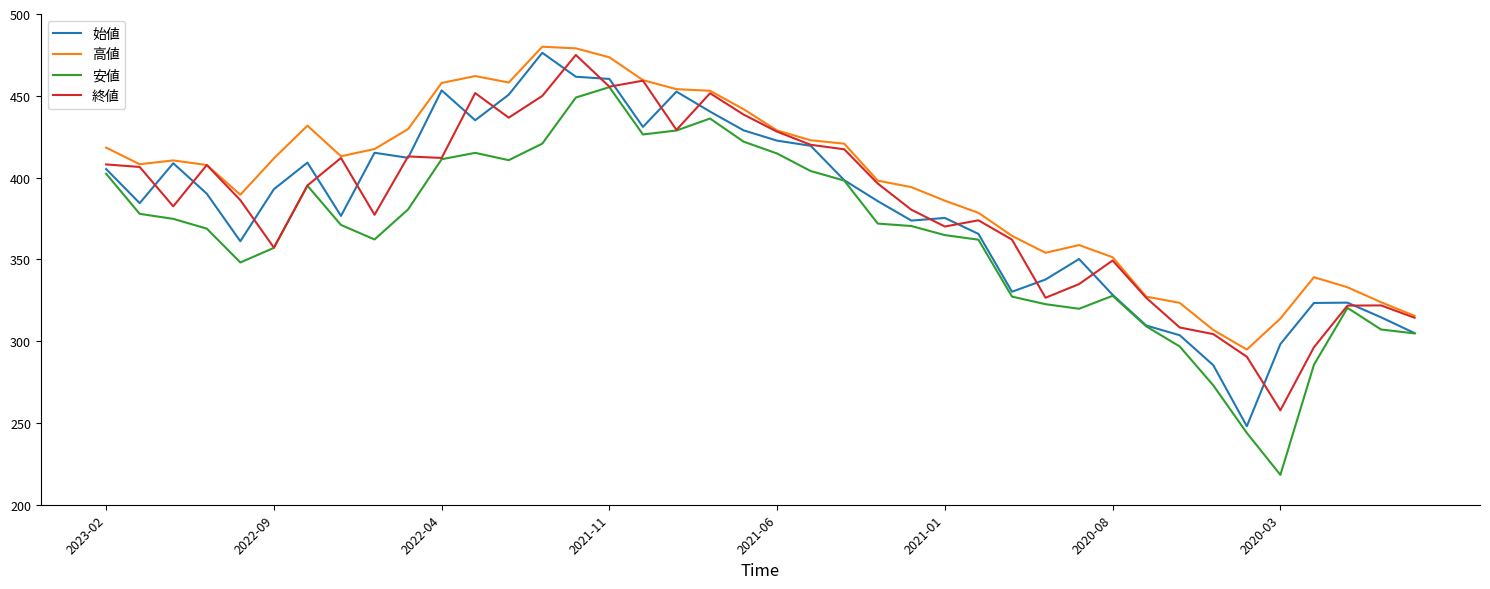

What is the maximum value shown in the chart?

480.0